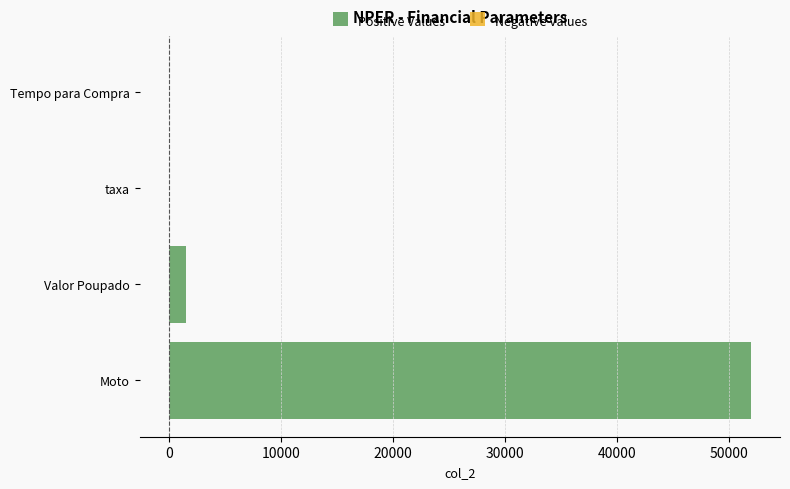

True or false: Negative Values has a value of -54.8 at Tempo para Compra.

False